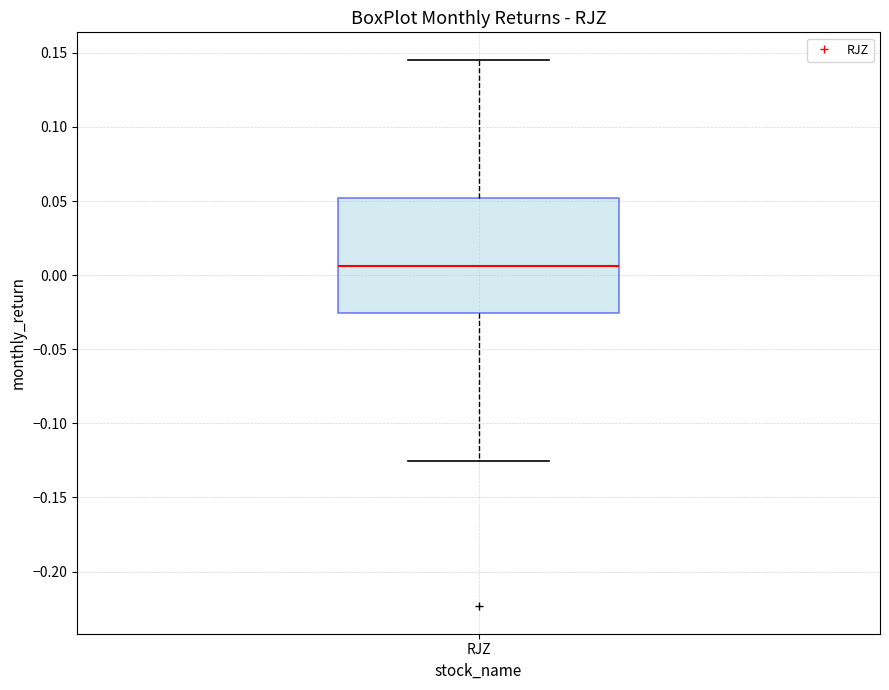

Transcribe this box plot: give where the median line is, the range the box spans, and where the two whiskers end, as read against the y-axis. The values are not printed on the chart, so give them approximately, as read against the axis.

median 0.005, box -0.025 to 0.050, whiskers -0.125 to 0.145